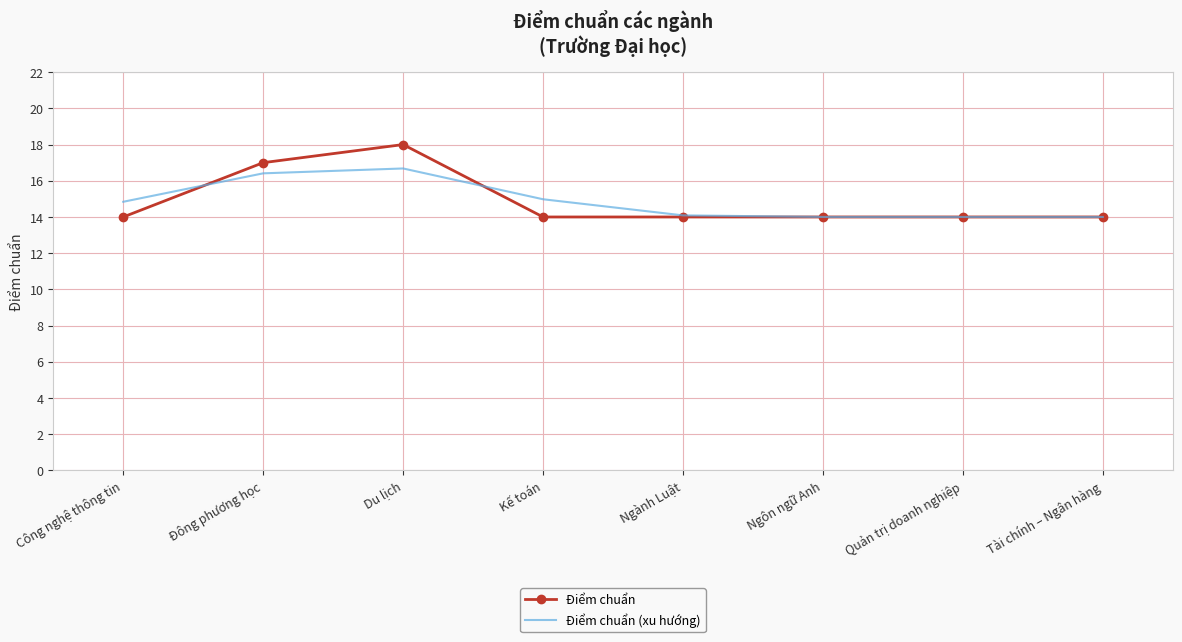

List the series in order of their peak value, lowest first.

Điểm chuẩn (xu hướng), Điểm chuẩn